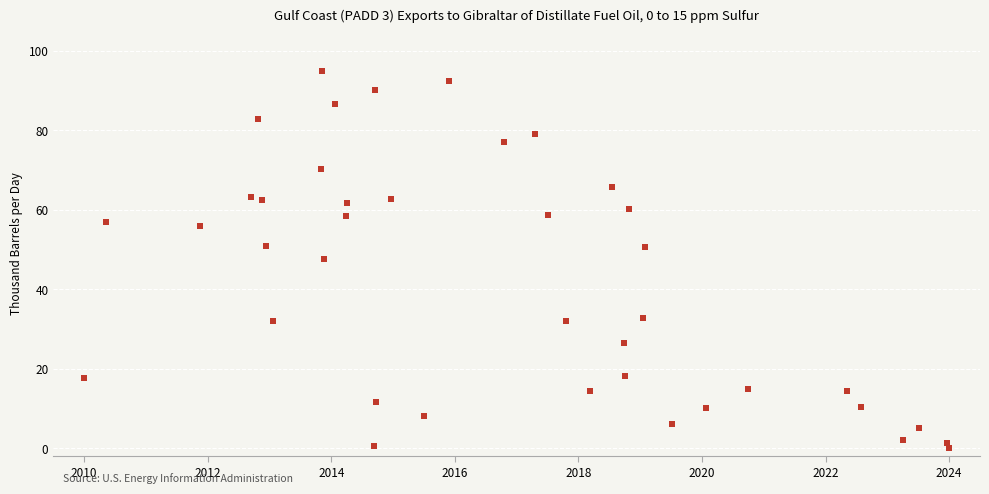

What is the range of X values (max minus min)?

14.0